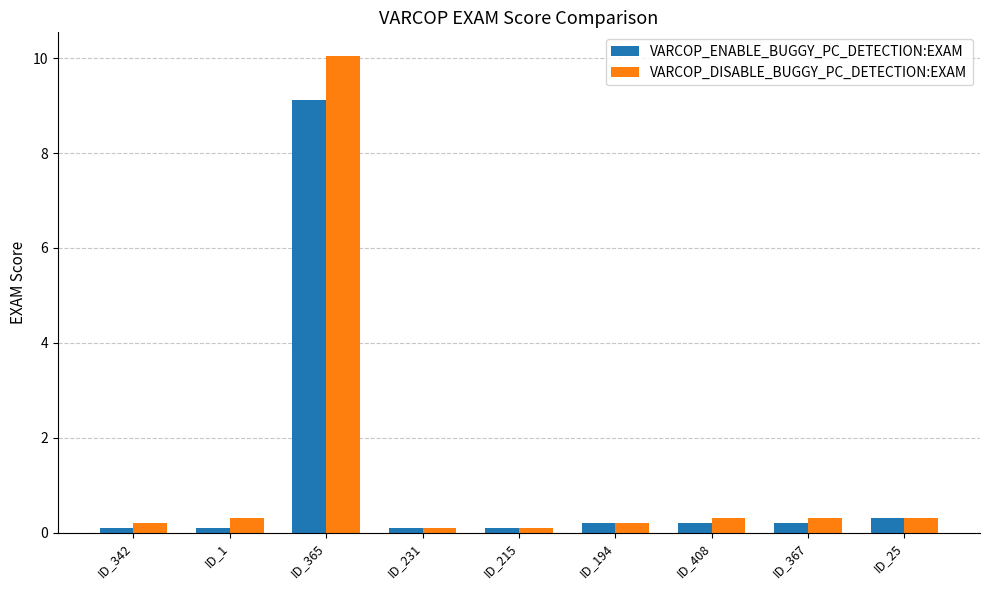

Reading right to left, extract all data points from this chart.

VARCOP_ENABLE_BUGGY_PC_DETECTION:EXAM: 0.3	0.2	0.2	0.2	0.1	0.1	9.1	0.1	0.1
VARCOP_DISABLE_BUGGY_PC_DETECTION:EXAM: 0.3	0.3	0.3	0.2	0.1	0.1	10.0	0.3	0.2